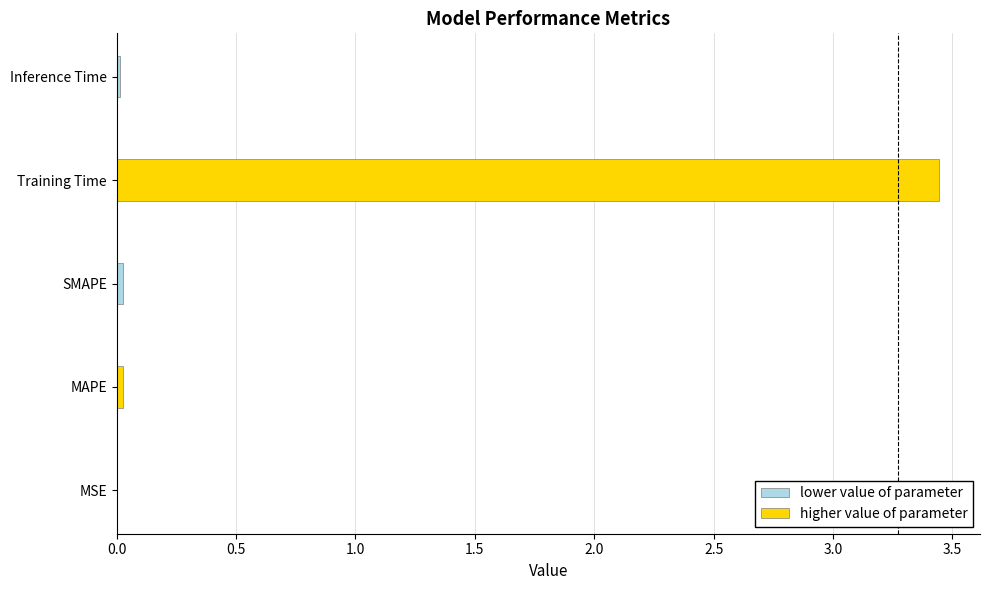

What is the sum of all values?

3.5